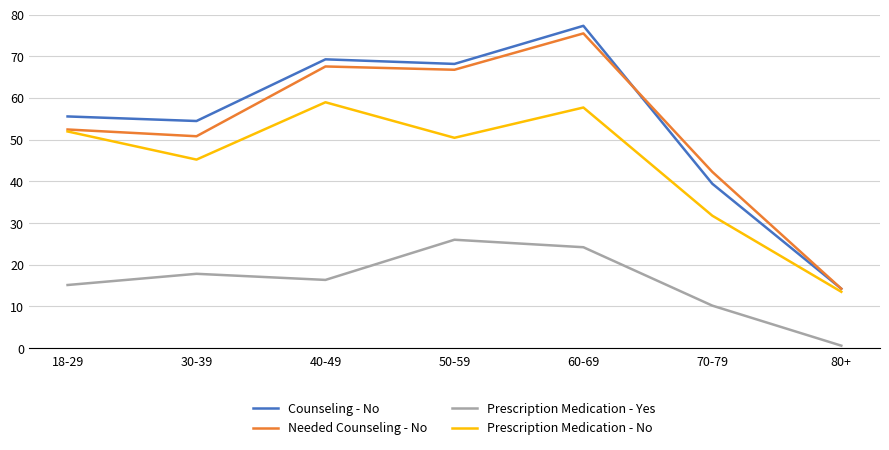

True or false: Needed Counseling - No has a value of 24.8 at 70-79.

False